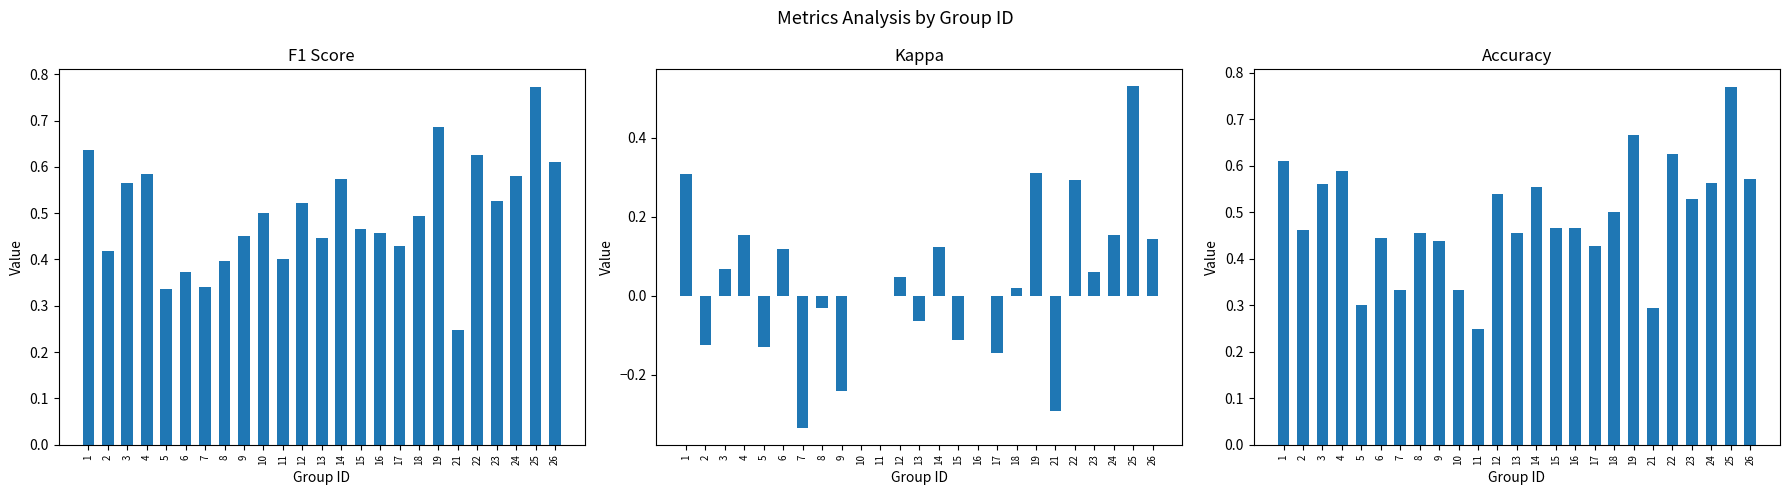

The kappa series shows -0.1 at 5. True or false?

True